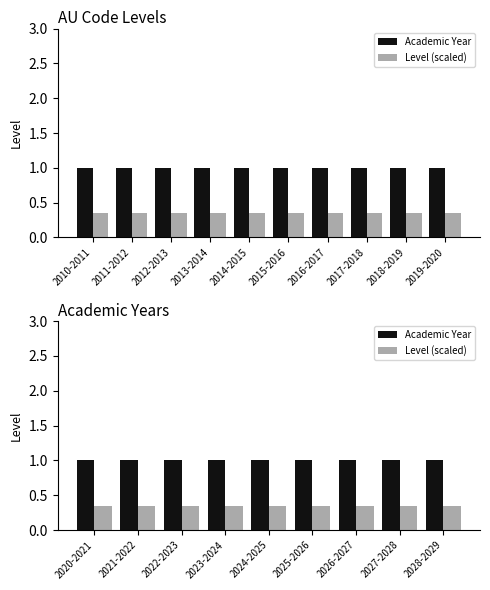

How many groups of bars are there?

9